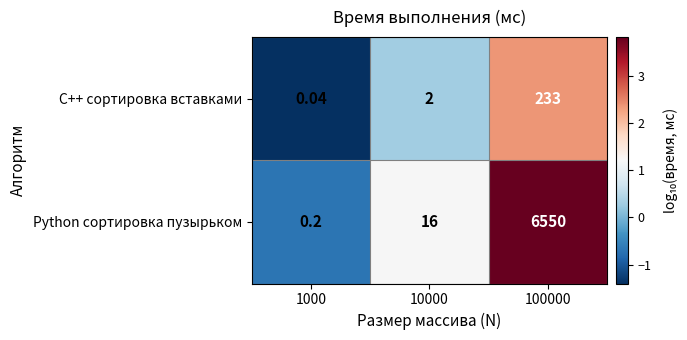

Is the value of C++ сортировка вставками at 100000 greater than the value of Python сортировка пузырьком at 1000?

Yes